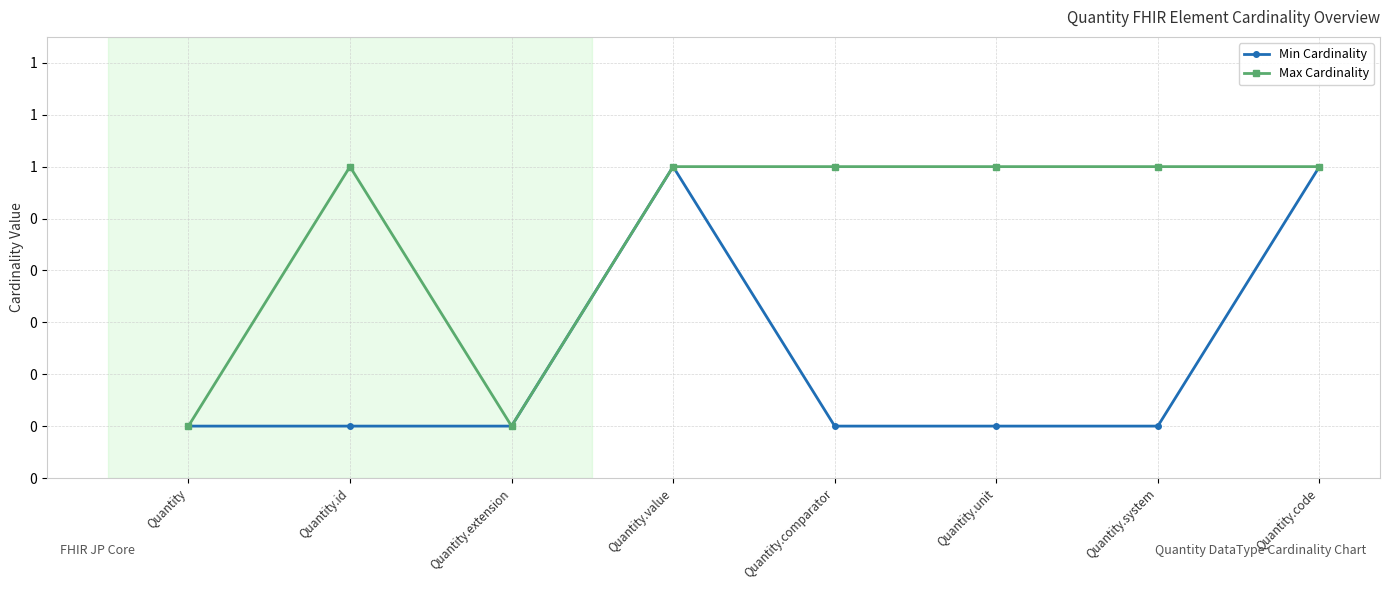

Reading right to left, what are all the values shown in this chart?

Min Cardinality: Quantity.code=1	Quantity.system=0	Quantity.unit=0	Quantity.comparator=0	Quantity.value=1	Quantity.extension=0	Quantity.id=0	Quantity=0
Max Cardinality: Quantity.code=1	Quantity.system=1	Quantity.unit=1	Quantity.comparator=1	Quantity.value=1	Quantity.extension=0	Quantity.id=1	Quantity=0